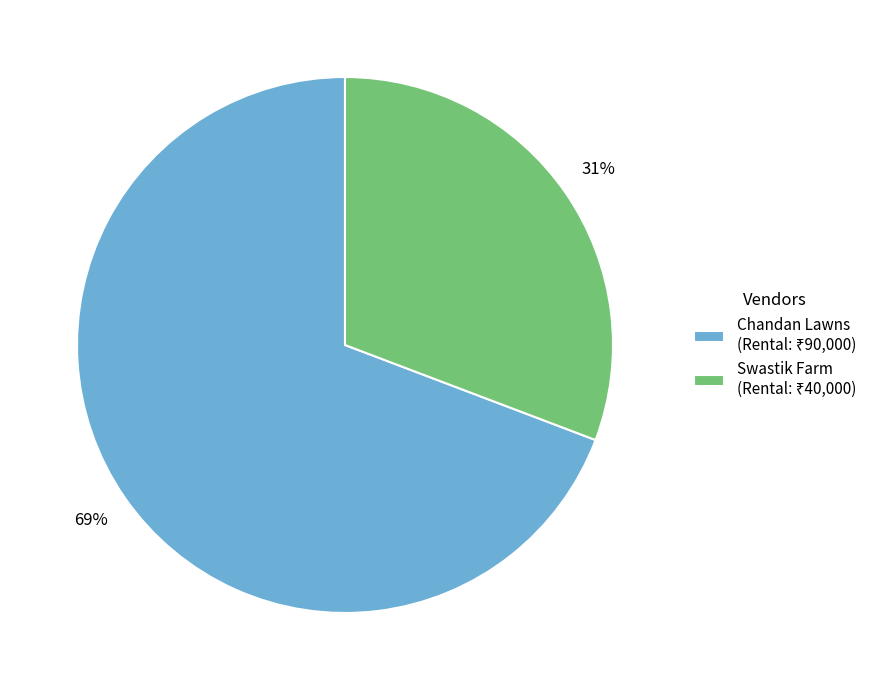

To the nearest percent, what is the difference between the Swastik Farm and Chandan Lawns slice percentages?

38%